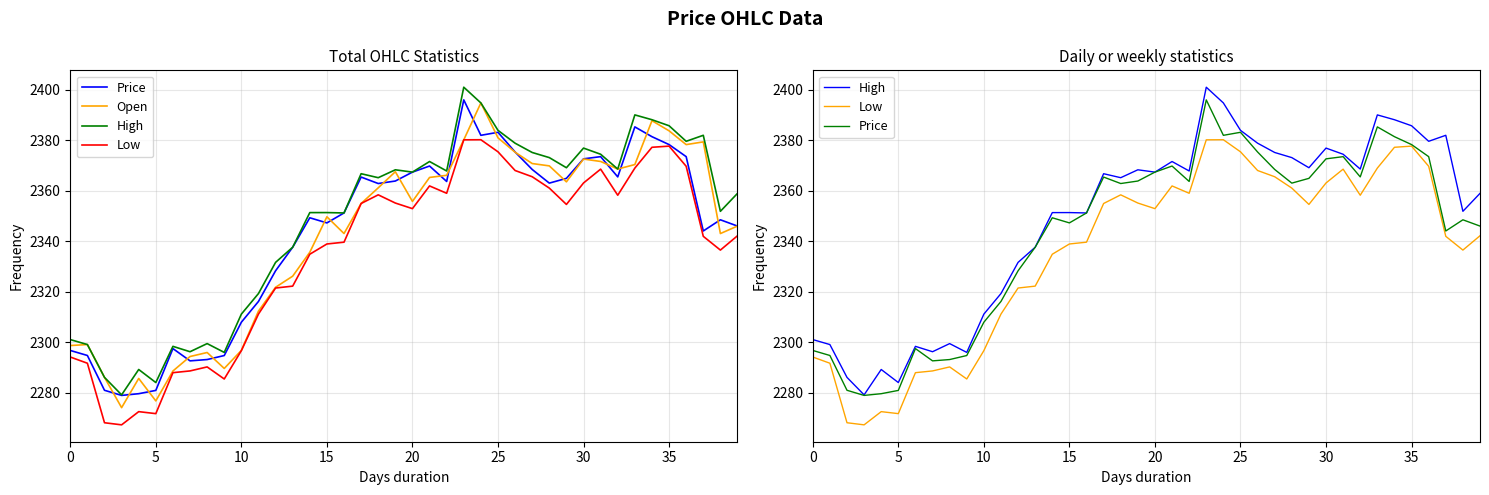

True or false: Open and High cross at least once.

False